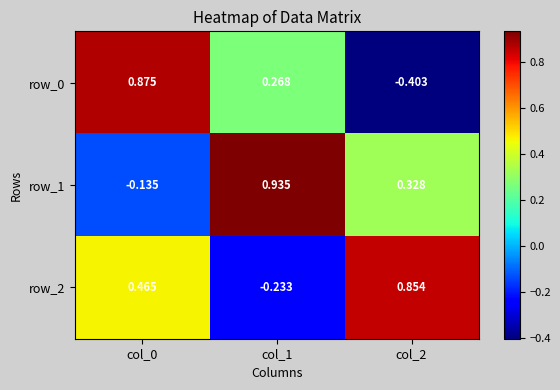

How many data points in row_2 are above 0?

2